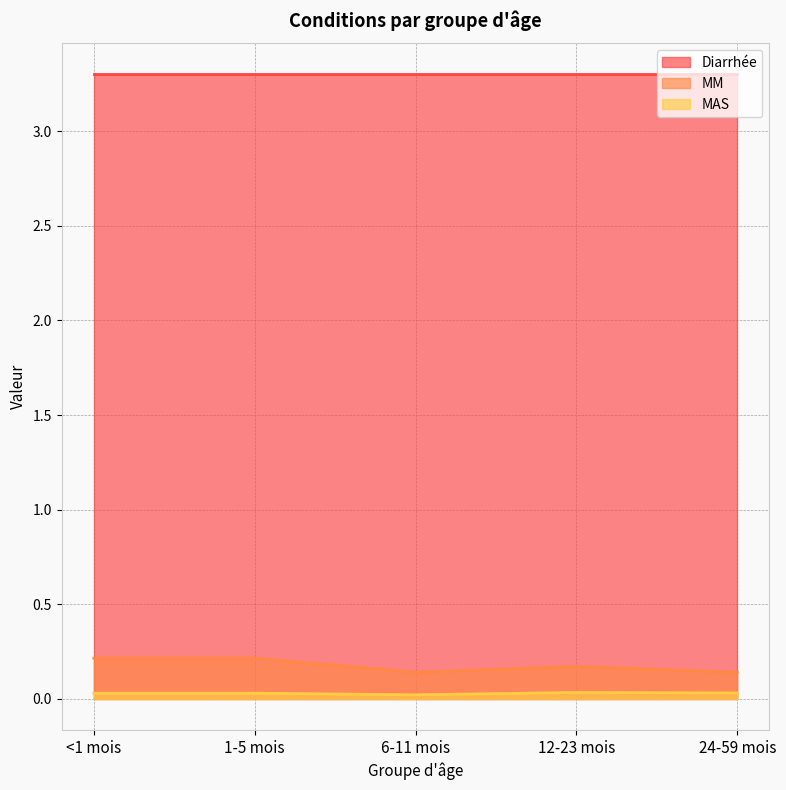

Is the value of Diarrhée at <1 mois greater than the value of MM at 12-23 mois?

Yes